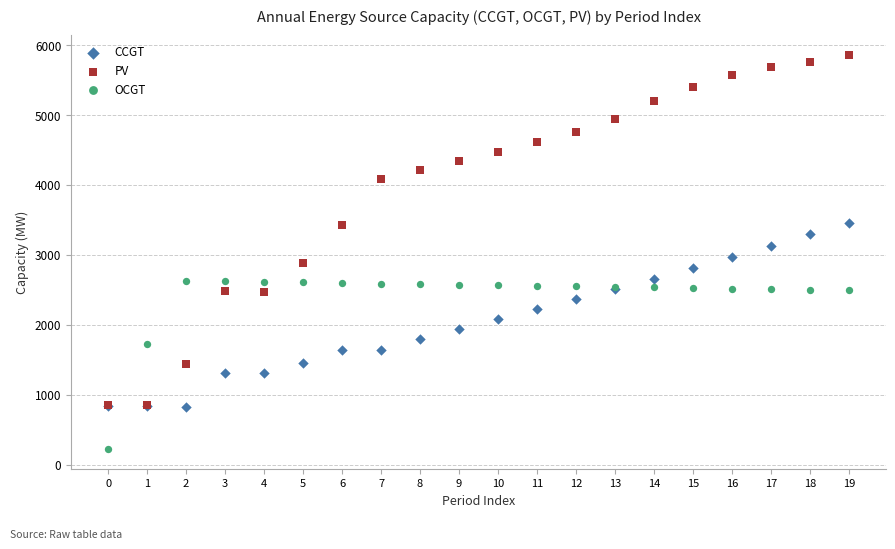

Which series contains the lowest Y value?

OCGT